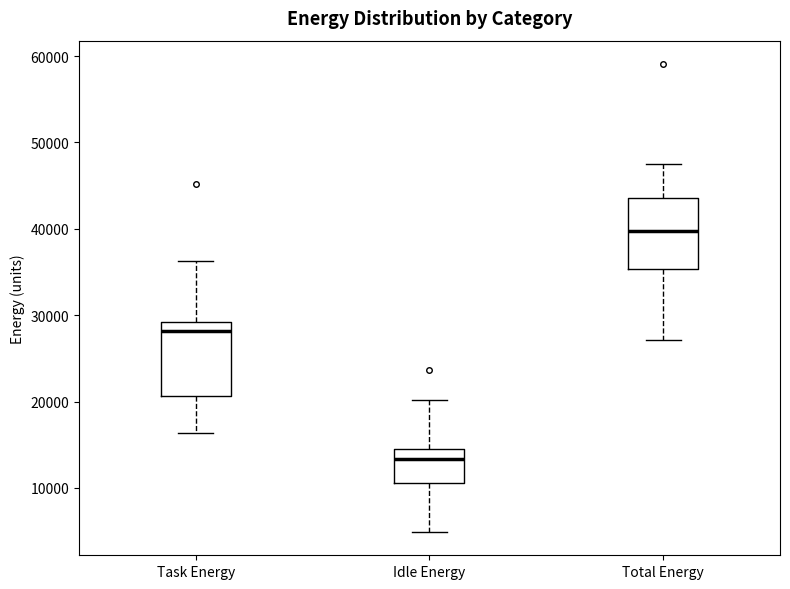

Where does the median line of the box for Total Energy sit on the y-axis? The values are not printed on the chart, so give them approximately, as read against the axis.

40000